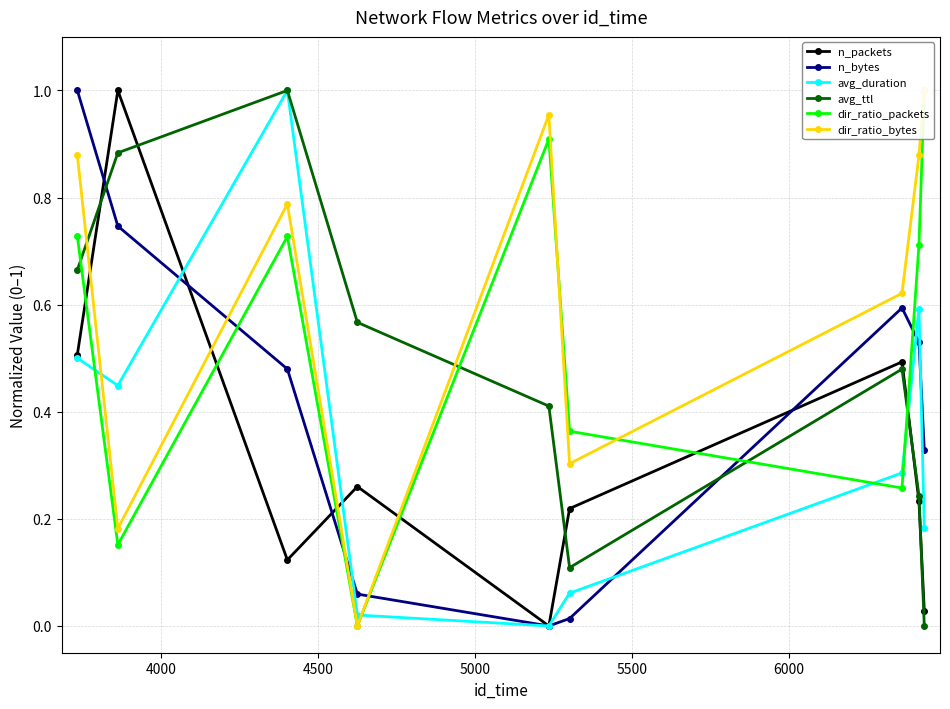

How many interior local peaks does the n_bytes series have?

1